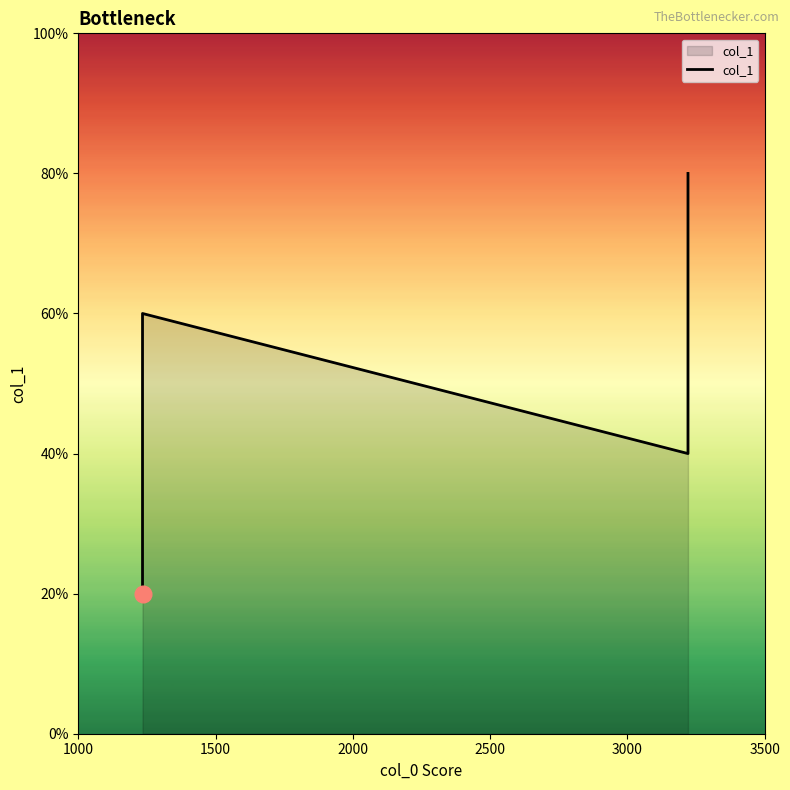

True or false: the data shows 0 at 1000.

False